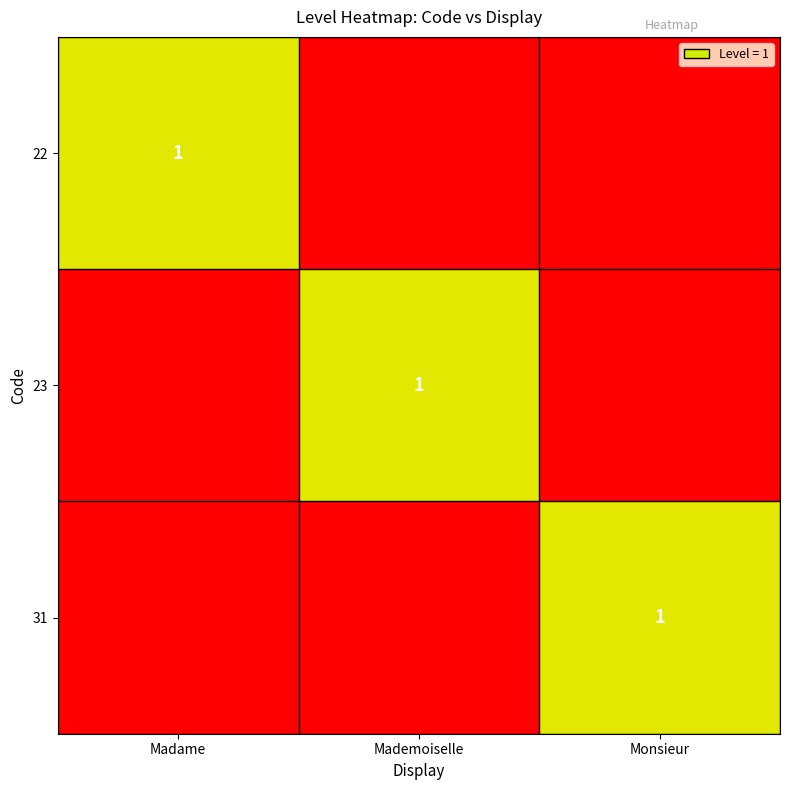

The value of 23 at Mademoiselle is 1. True or false?

True